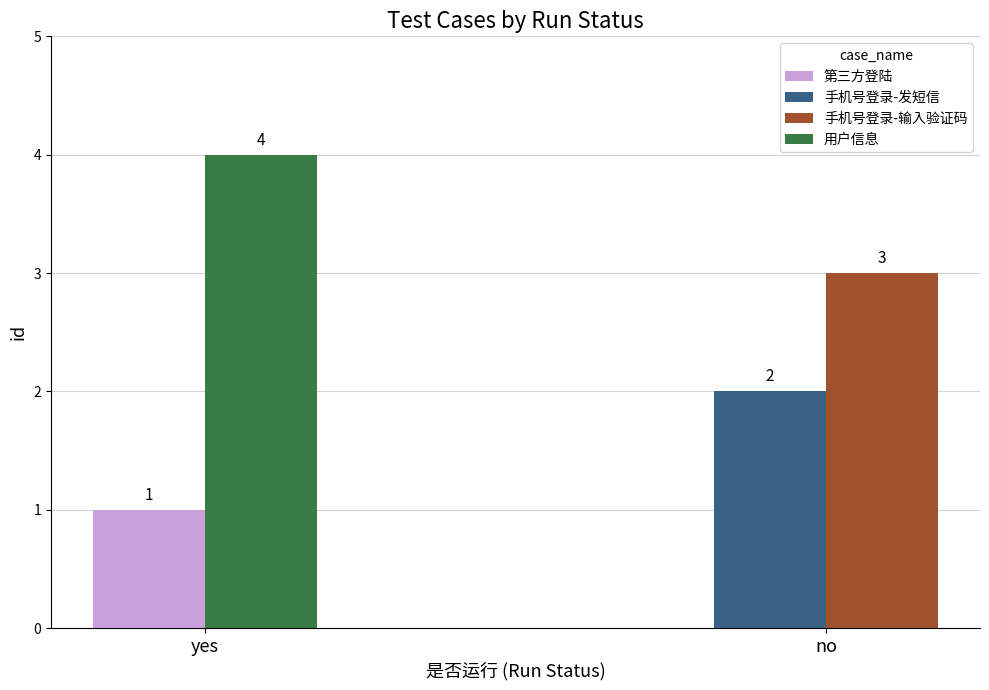

Are the bars horizontal?

No